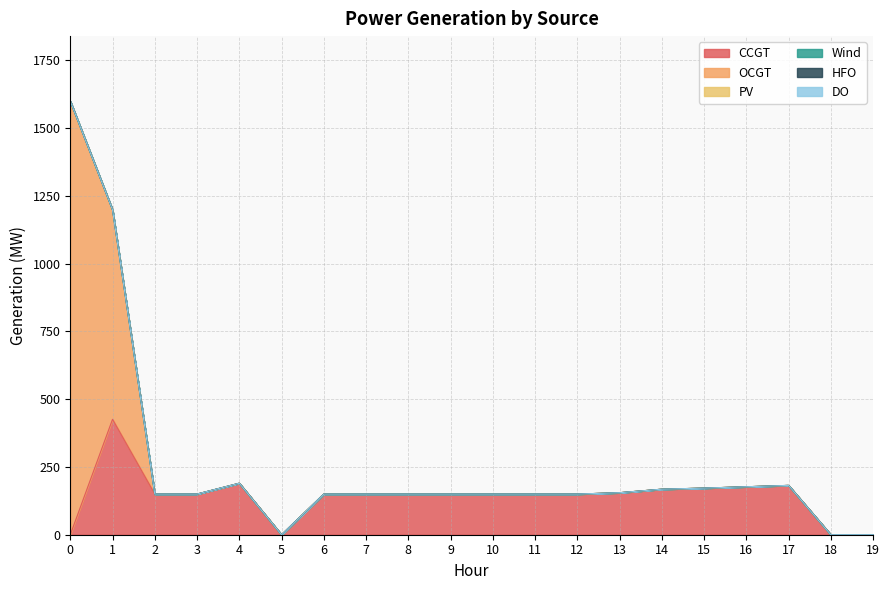

What is the total value across all series at 13?

155